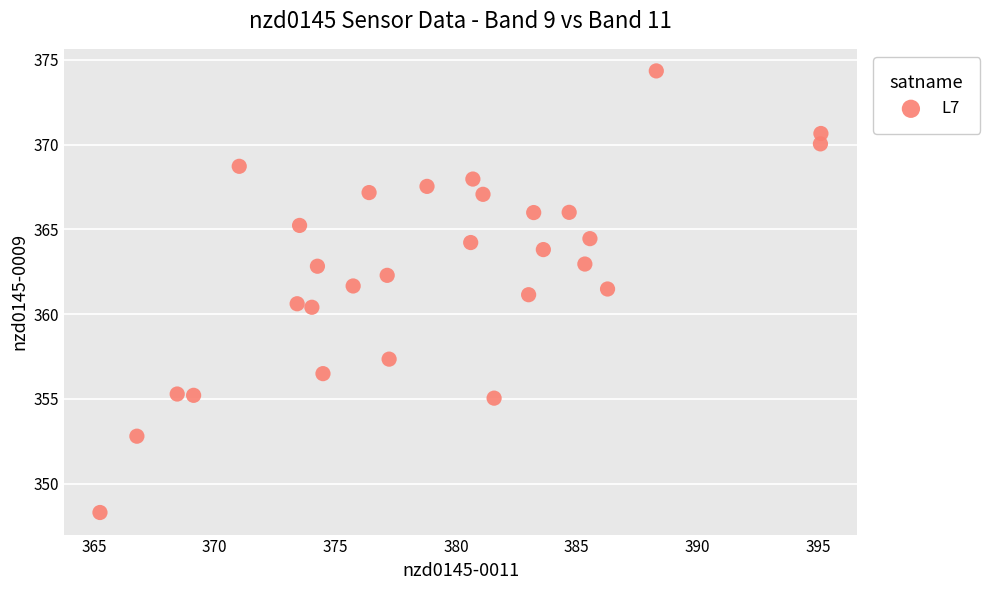

What is the range of Y values (max minus min)?

26.1